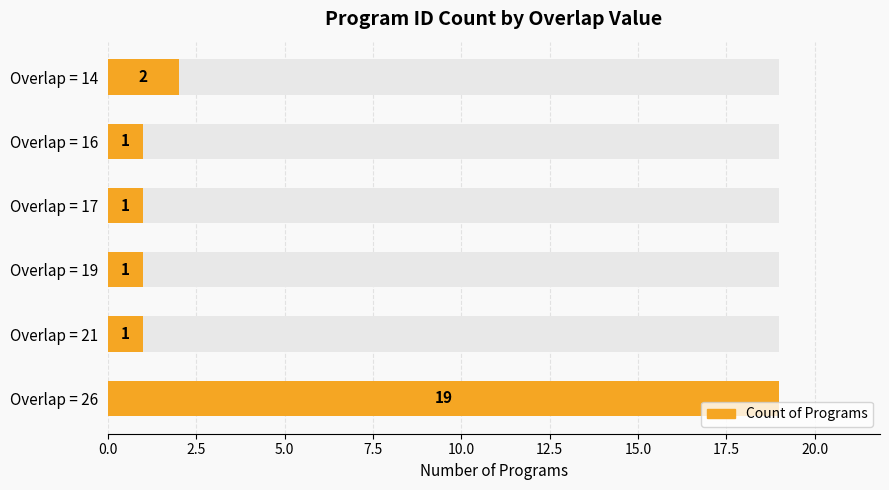

What position from the left is 10.0?

5